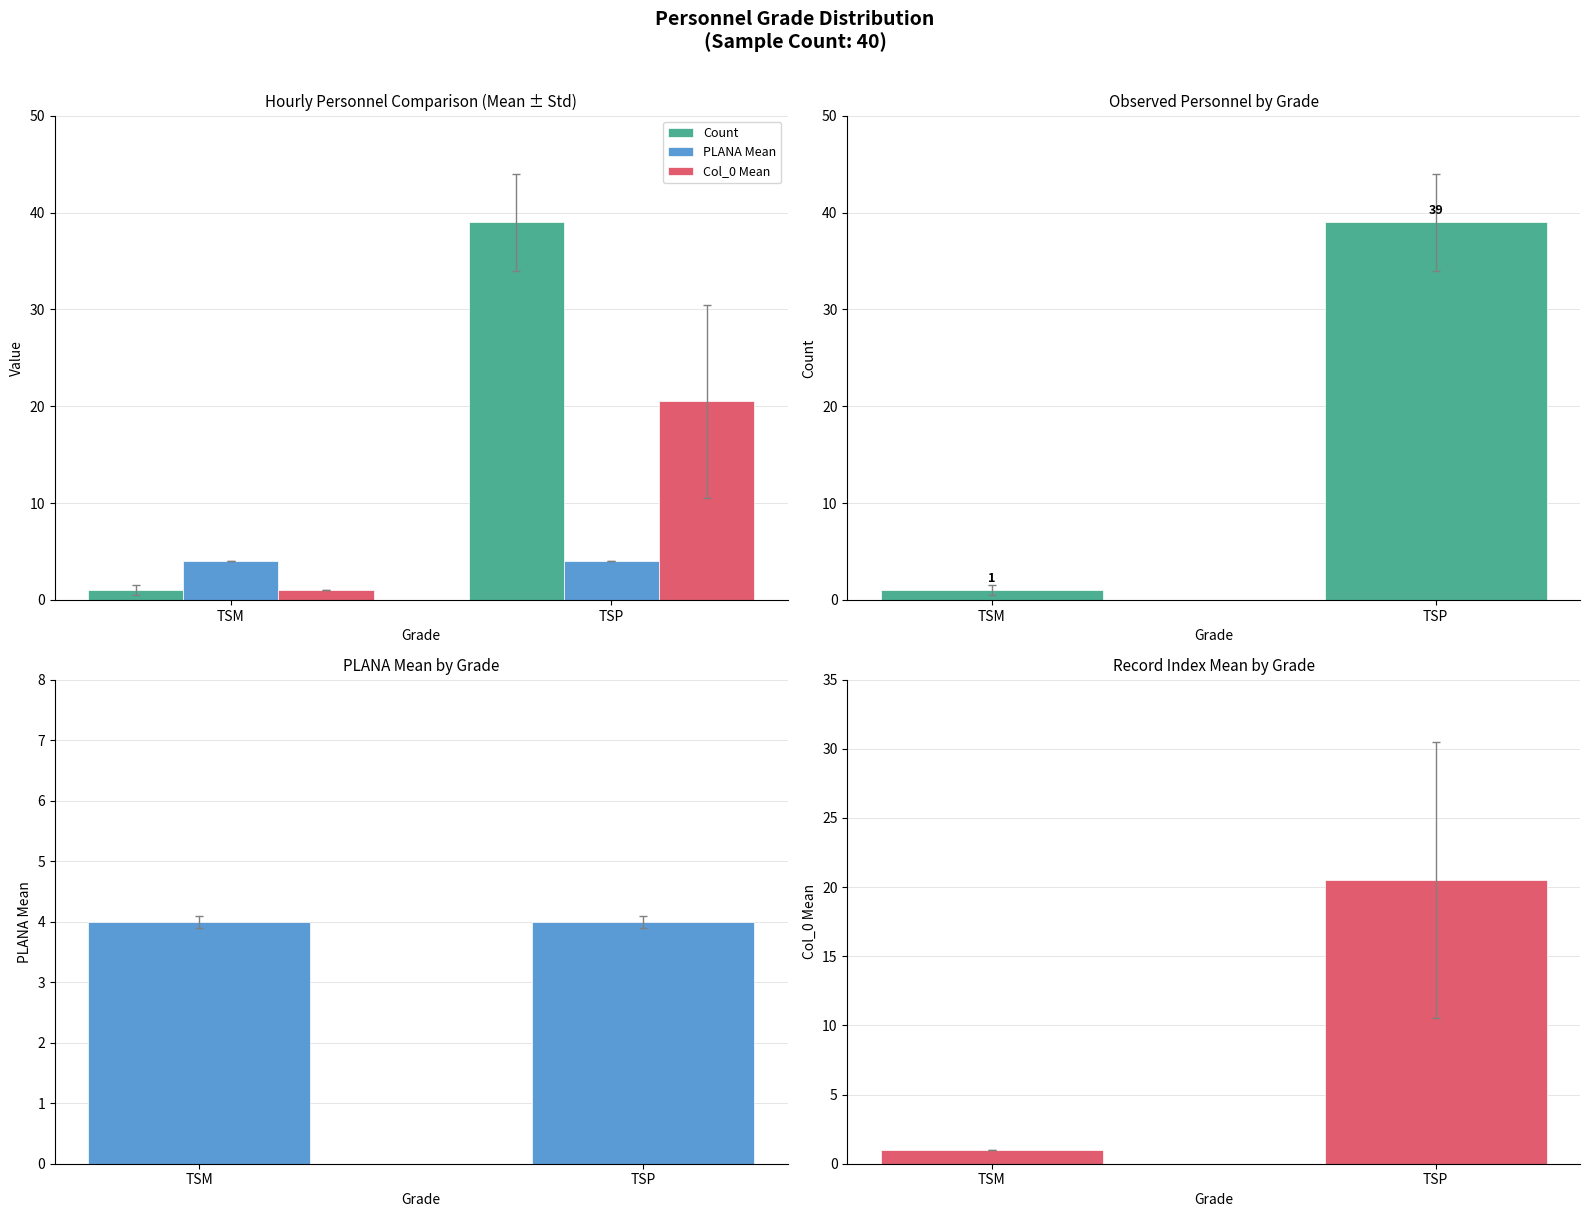

Which series has the largest total across all categories?

Count